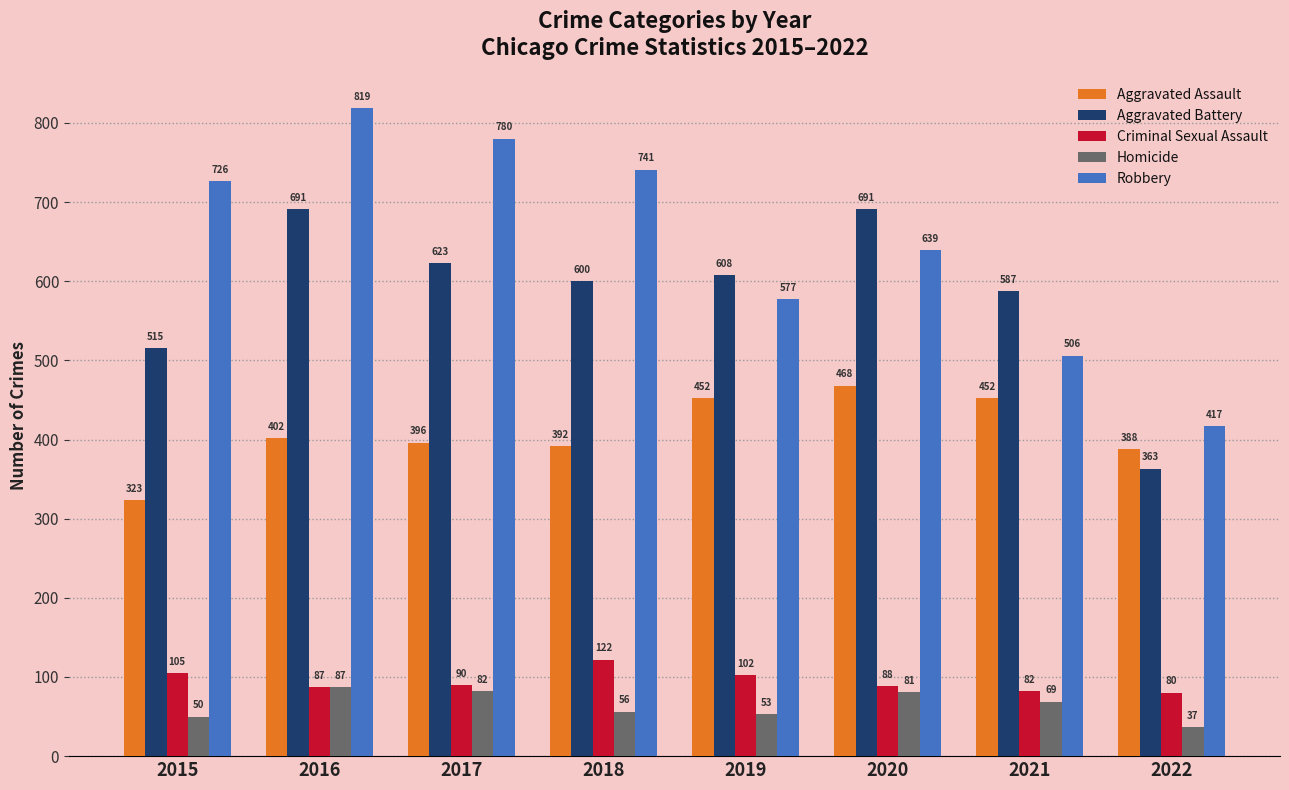

Reading left to right, list all the values displayed in this chart.

Aggravated Assault: 2015=323	2016=402	2017=396	2018=392	2019=452	2020=468	2021=452	2022=388
Aggravated Battery: 2015=515	2016=691	2017=623	2018=600	2019=608	2020=691	2021=587	2022=363
Criminal Sexual Assault: 2015=105	2016=87	2017=90	2018=122	2019=102	2020=88	2021=82	2022=80
Homicide: 2015=50	2016=87	2017=82	2018=56	2019=53	2020=81	2021=69	2022=37
Robbery: 2015=726	2016=819	2017=780	2018=741	2019=577	2020=639	2021=506	2022=417